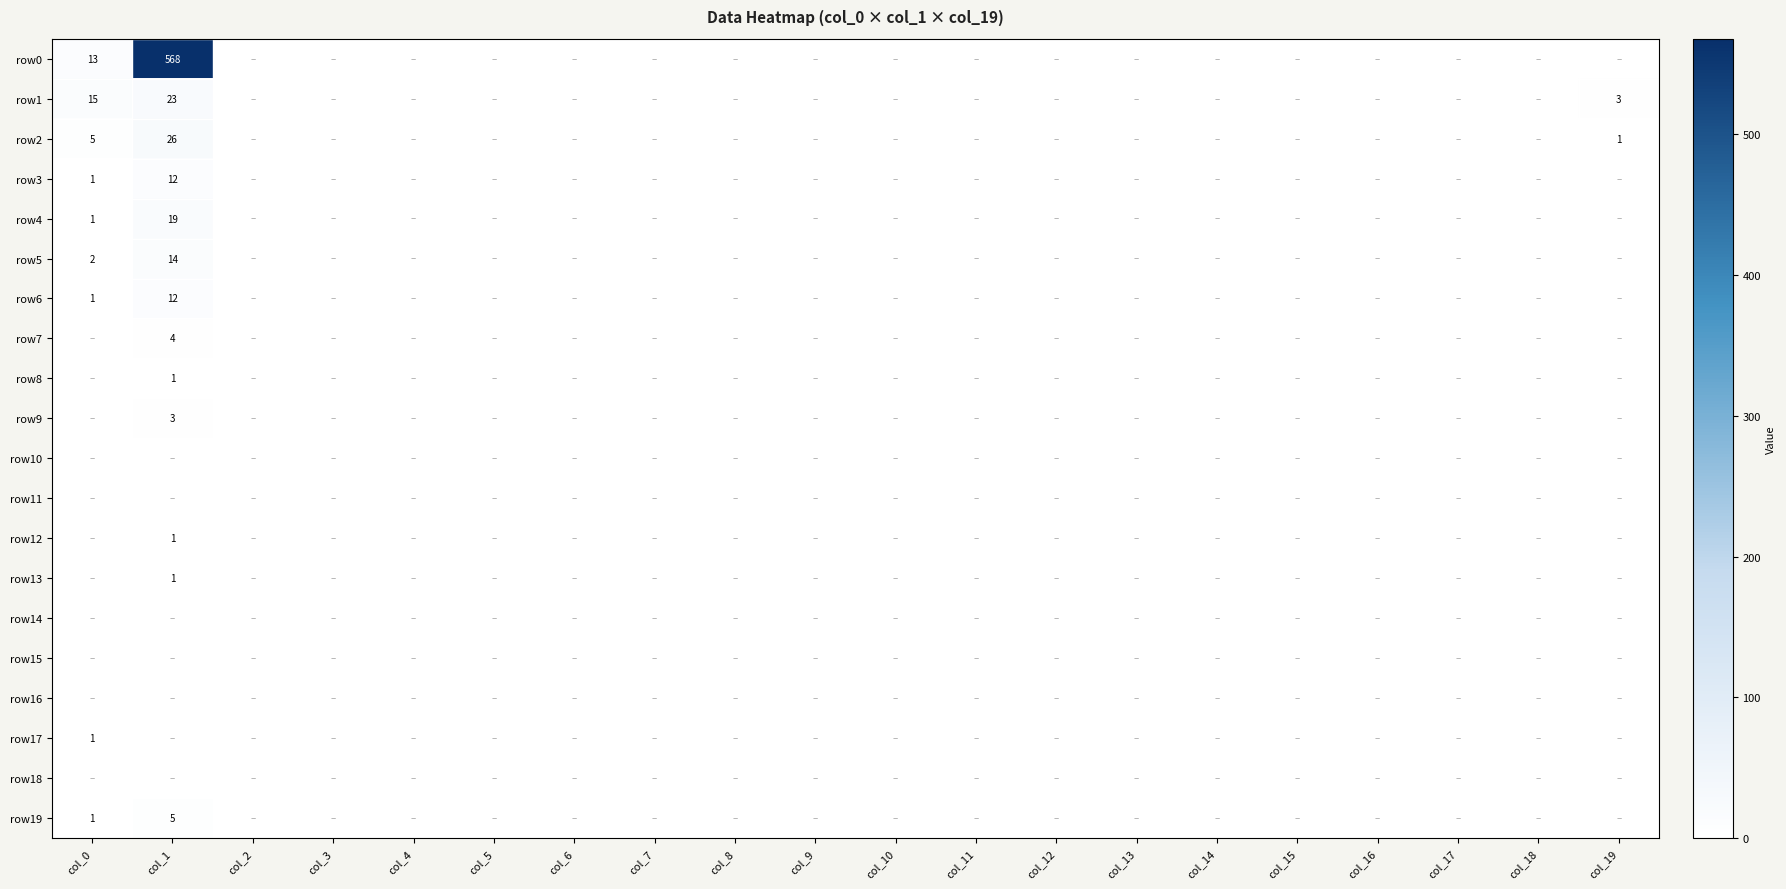

Which has a higher value, col_4 or col_0?

col_0